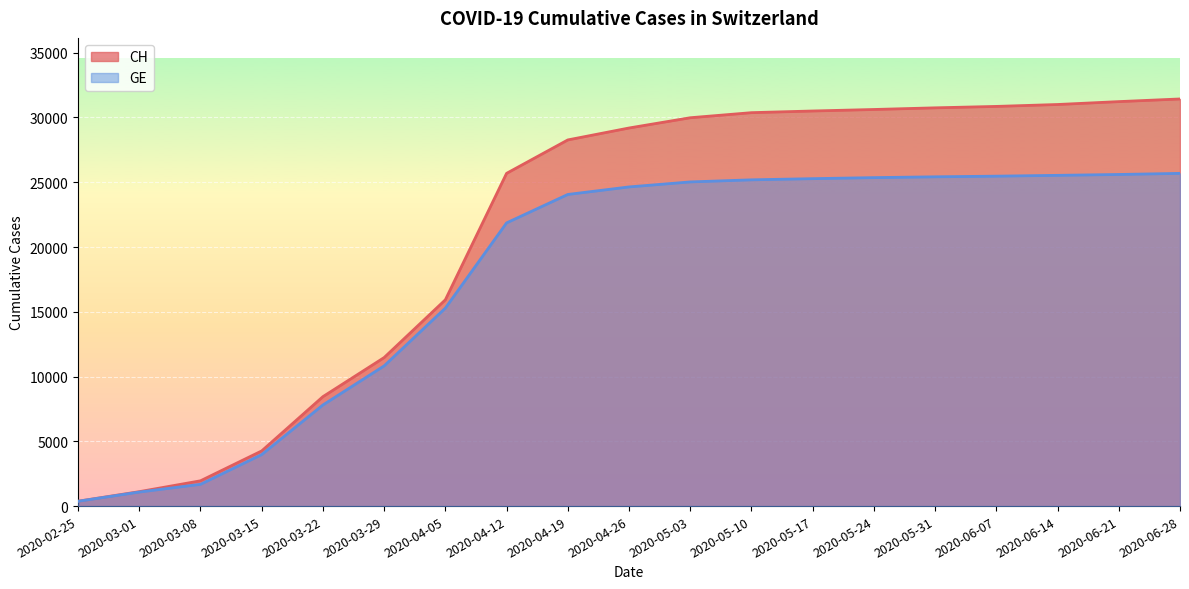

List the series in order of their overall mean, lowest first.

GE, CH